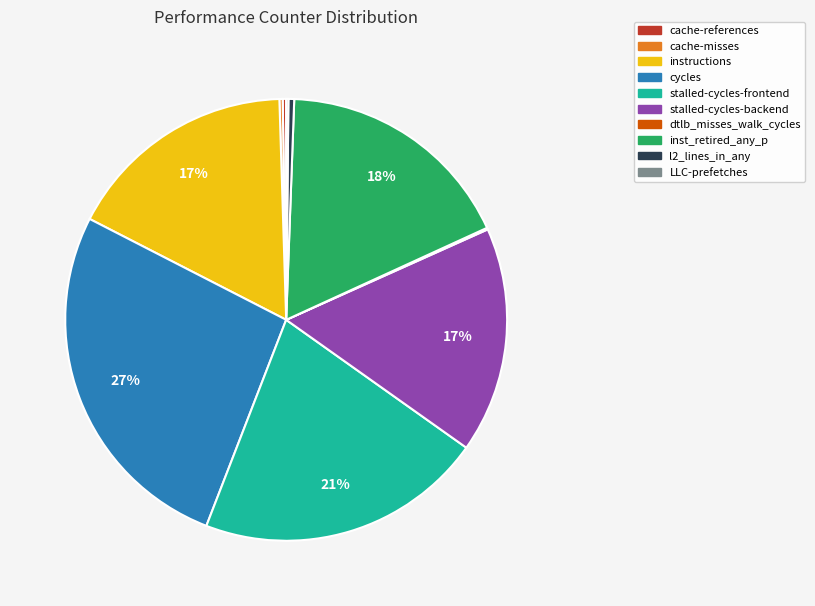

To the nearest percent, what is the average slice percentage?

10%